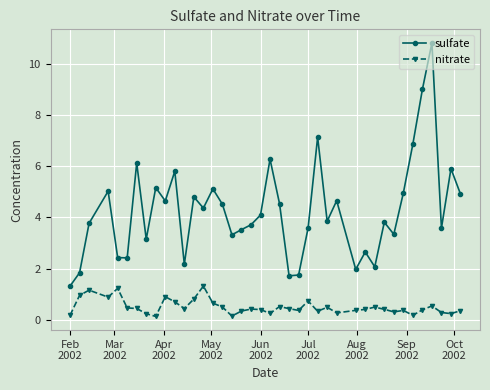

True or false: nitrate has more than 2 points higher than both neighbors.

True